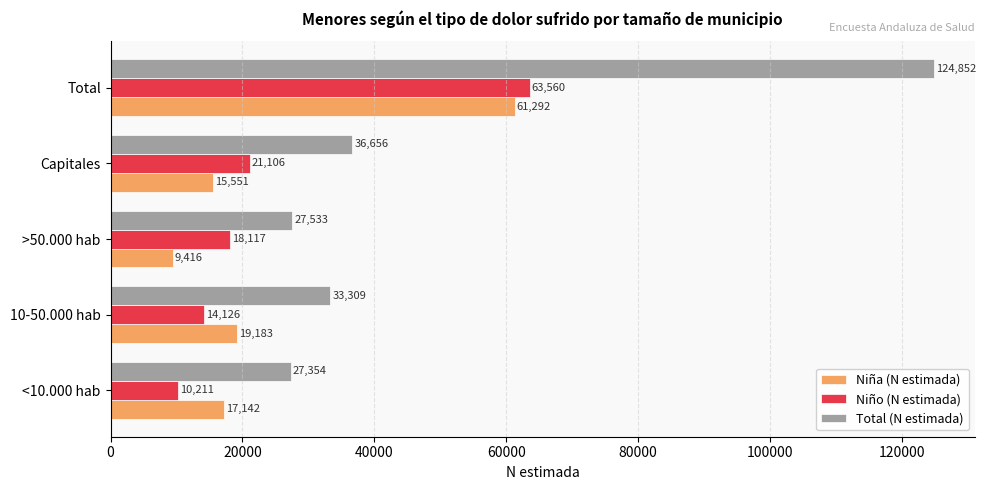

What is the total value across all series at <10.000 hab?

54707